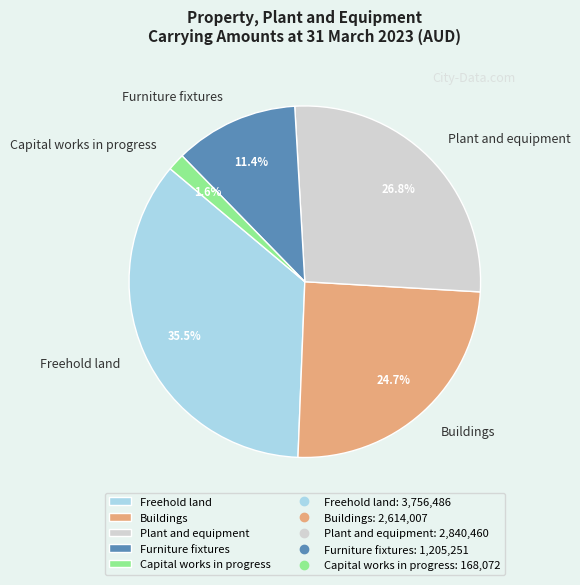

Is it true that Buildings is 25% of the pie?

True